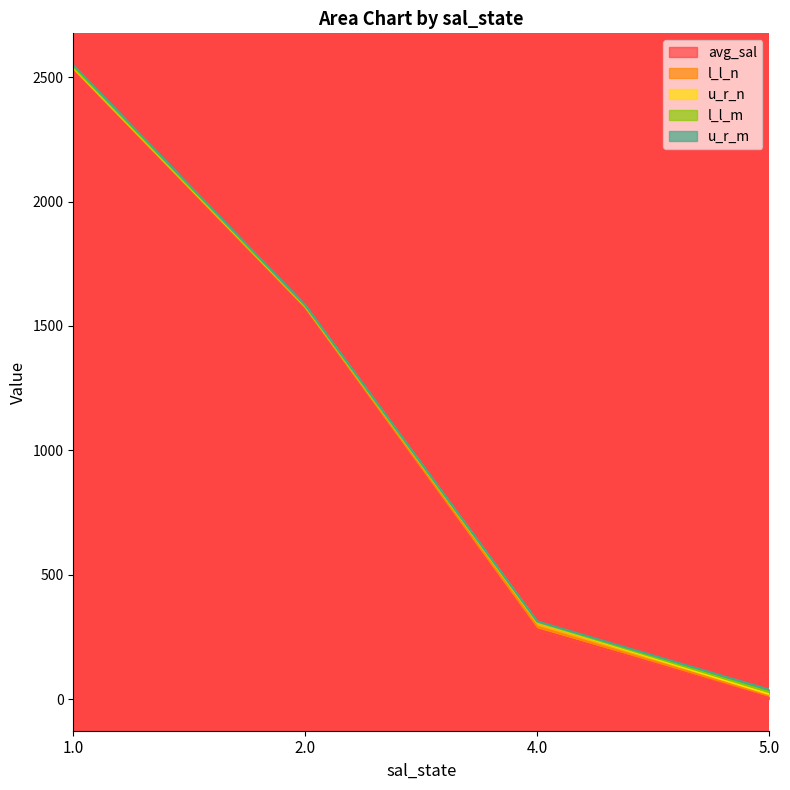

Where is the first local maximum for l_l_n?

4.0